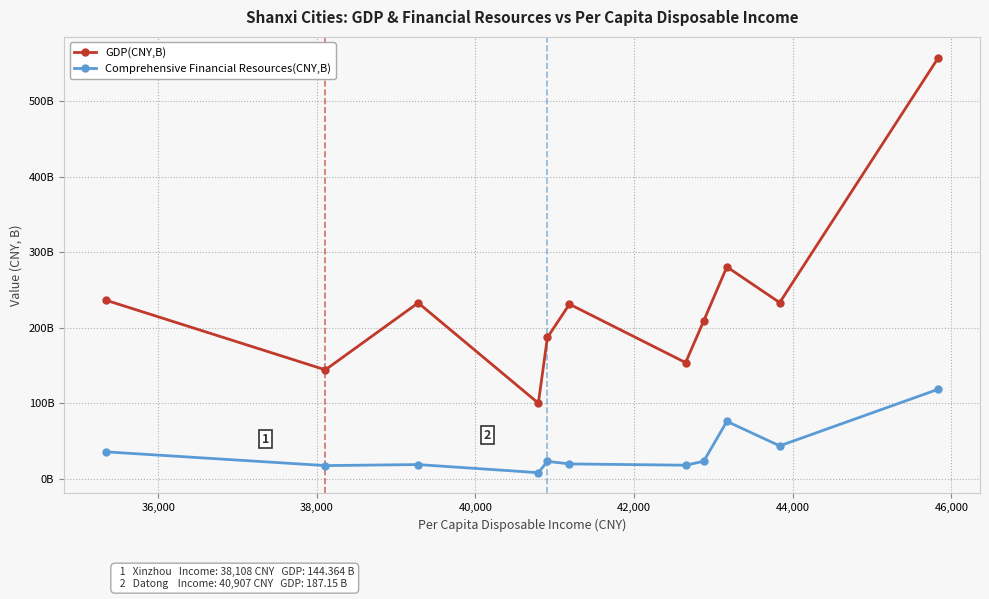

Does the chart have visible grid lines?

Yes